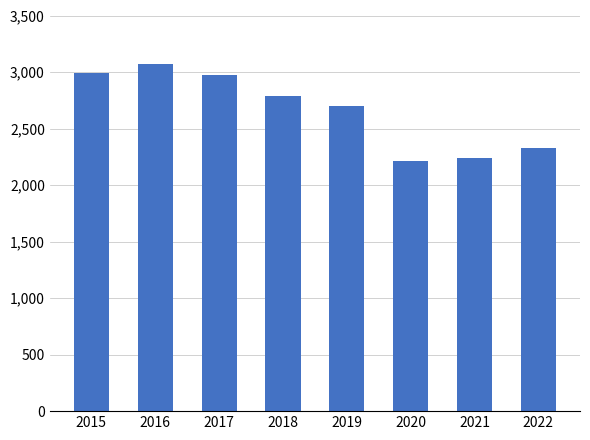

What is the value of the 3rd bar from the left?

2973